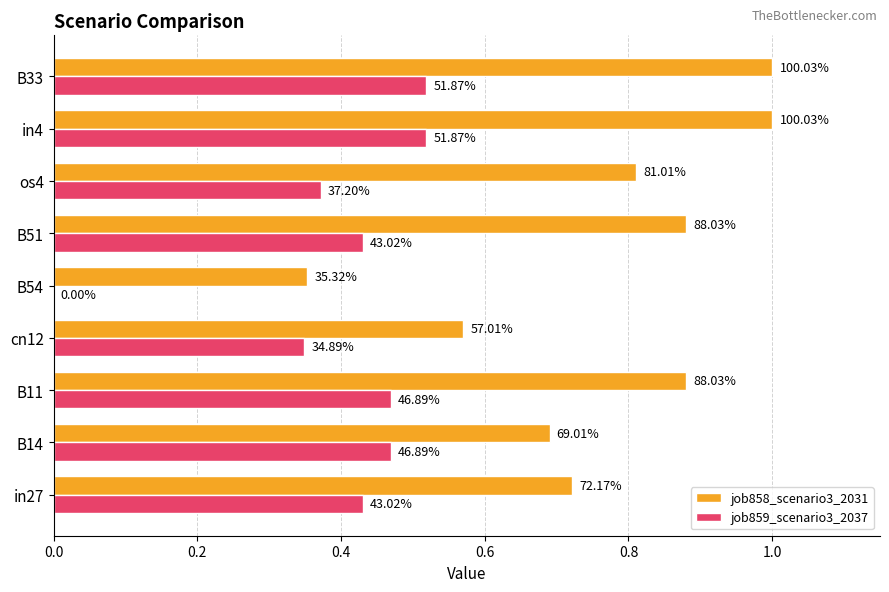

What are all the series names shown in the legend?

job858_scenario3_2031, job859_scenario3_2037